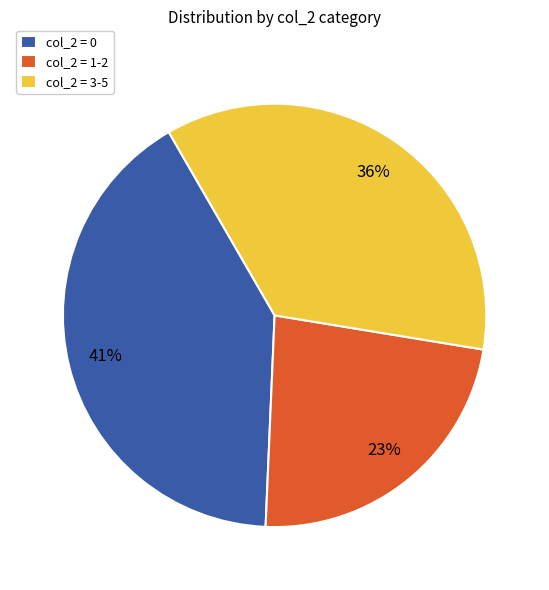

To the nearest percent, what percentage of the pie is col_2 = 3-5?

36%